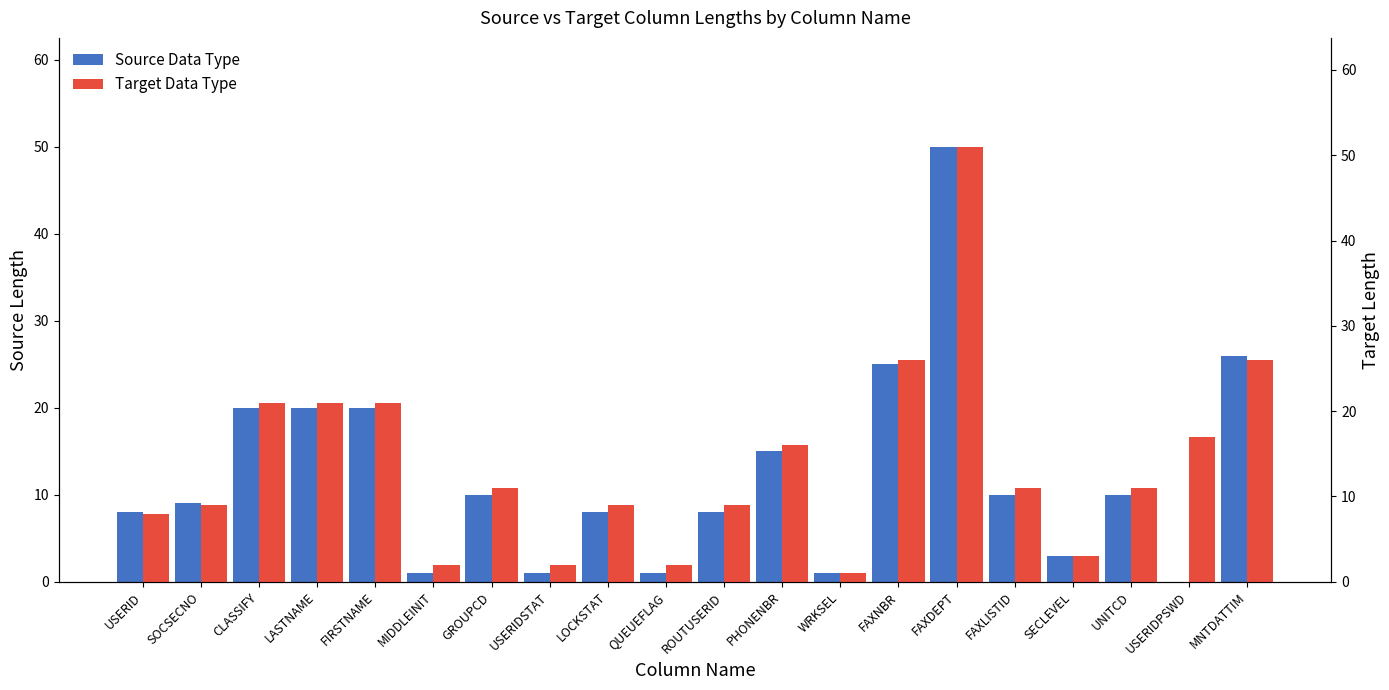

Reading left to right, list all the values displayed in this chart.

Source Data Type: USERID=8	SOCSECNO=9	CLASSIFY=20	LASTNAME=20	FIRSTNAME=20	MIDDLEINIT=1	GROUPCD=10	USERIDSTAT=1	LOCKSTAT=8	QUEUEFLAG=1	ROUTUSERID=8	PHONENBR=15	WRKSEL=1	FAXNBR=25	FAXDEPT=50	FAXLISTID=10	SECLEVEL=3	UNITCD=10	USERIDPSWD=0	MNTDATTIM=26
Target Data Type: USERID=8	SOCSECNO=9	CLASSIFY=21	LASTNAME=21	FIRSTNAME=21	MIDDLEINIT=2	GROUPCD=11	USERIDSTAT=2	LOCKSTAT=9	QUEUEFLAG=2	ROUTUSERID=9	PHONENBR=16	WRKSEL=1	FAXNBR=26	FAXDEPT=51	FAXLISTID=11	SECLEVEL=3	UNITCD=11	USERIDPSWD=17	MNTDATTIM=26